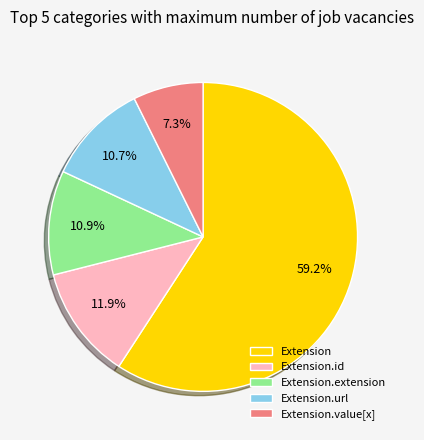

Does Extension.url represent more than half of the total?

No